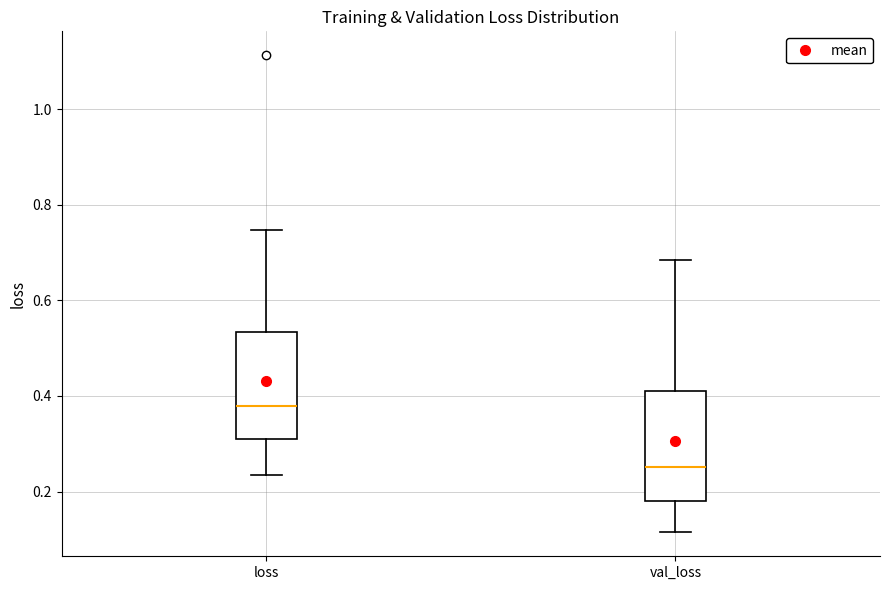

Reading left to right, read every box against the y-axis: the position of its median line, the range the box covers, and the ends of its whiskers. The values are not printed on the chart, so give them approximately, as read against the axis.

loss: median 0.38, box 0.30 to 0.54, whiskers 0.24 to 0.74
val_loss: median 0.26, box 0.18 to 0.42, whiskers 0.12 to 0.68